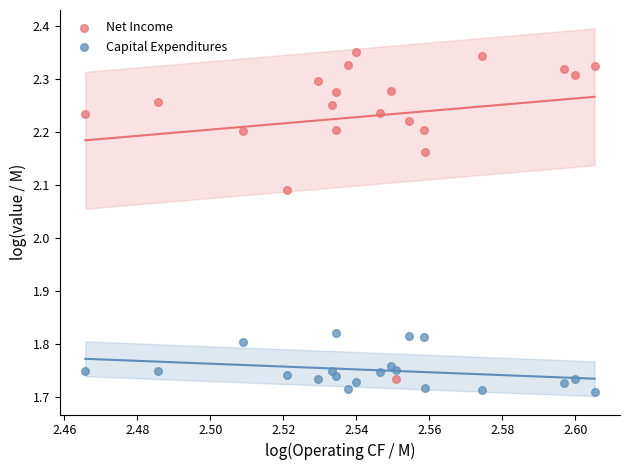

Which series contains the highest Y value?

Net Income